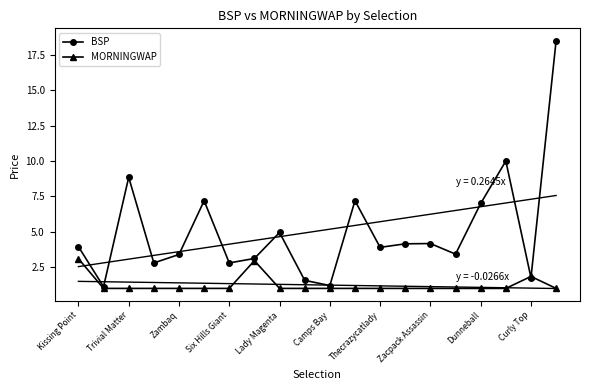

How many distinct data groups are displayed?

2